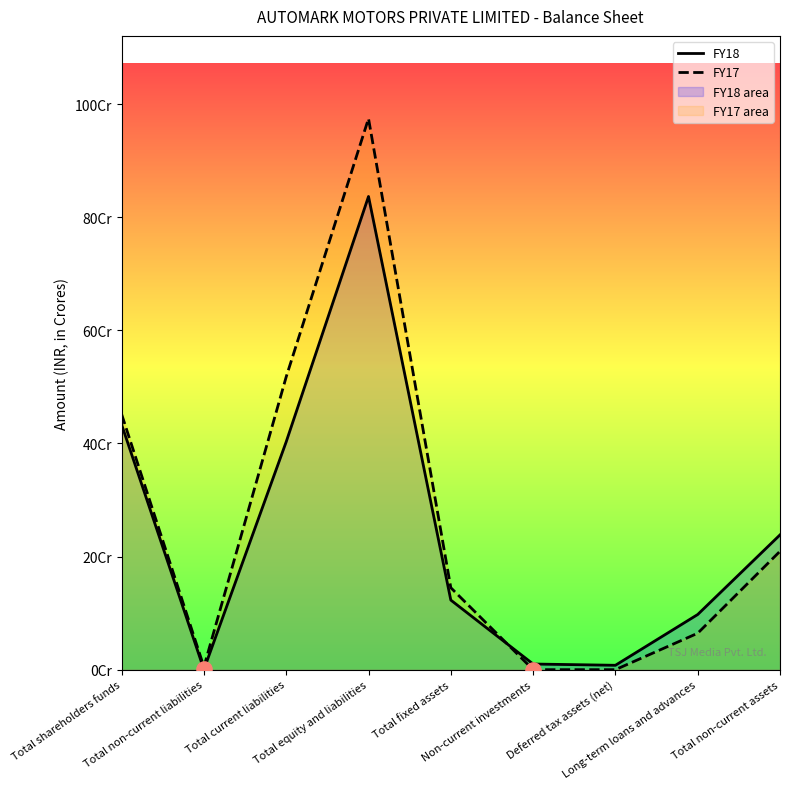

Which series contains the highest Y value?

FY17